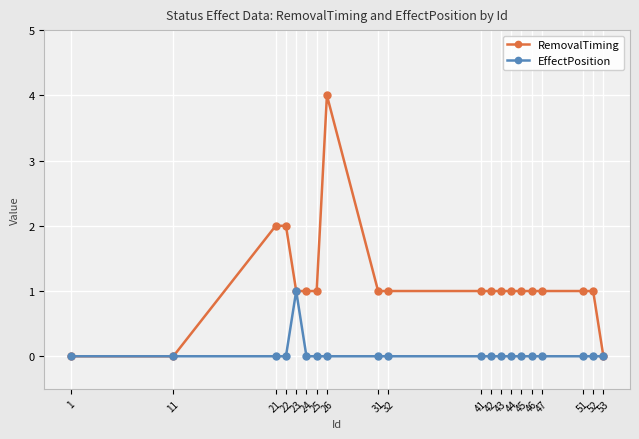

Which series has the largest range (max minus min)?

RemovalTiming